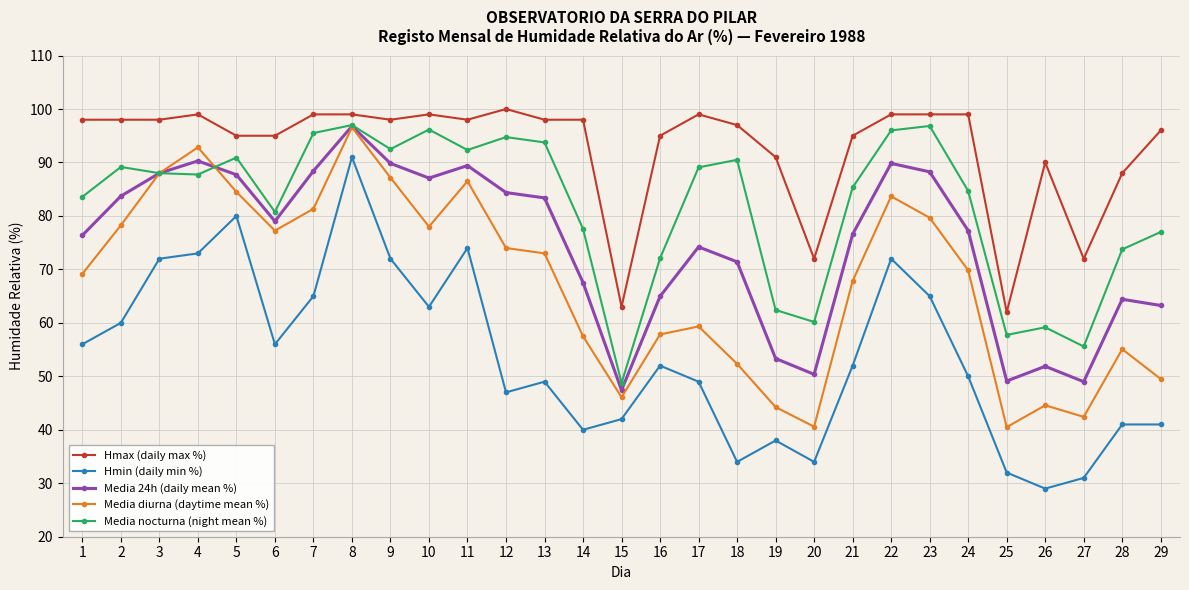

The Hmax (daily max %) series shows 38.7 at 26. True or false?

False